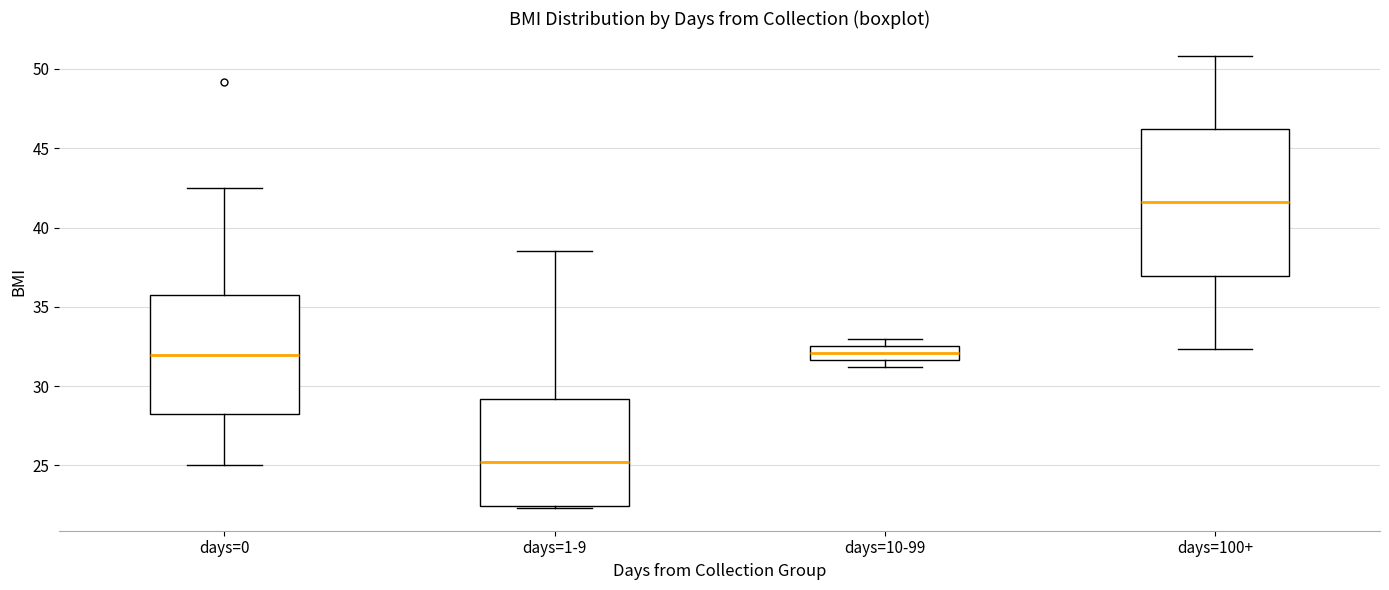

Comparing the boxes themselves (not the whiskers), which one is the tallest?

days=100+